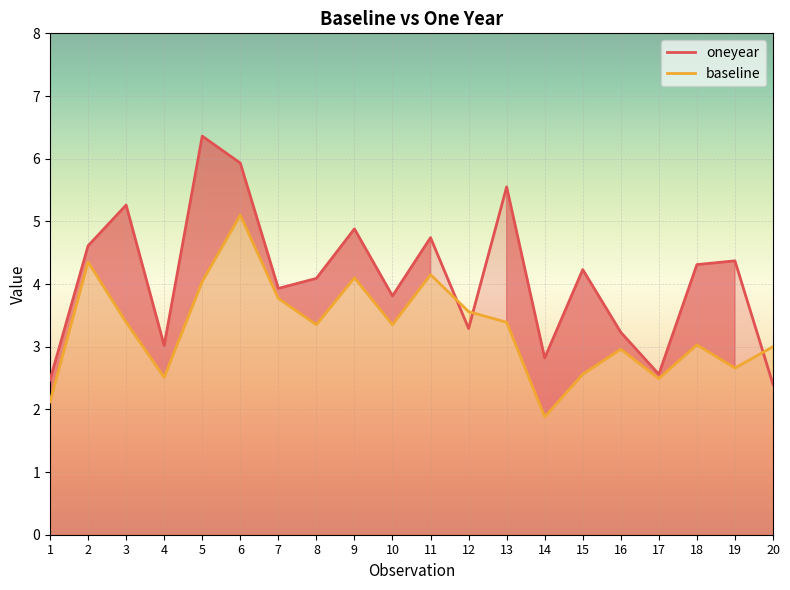

Rank the series by their average value, from highest to lowest.

oneyear, baseline